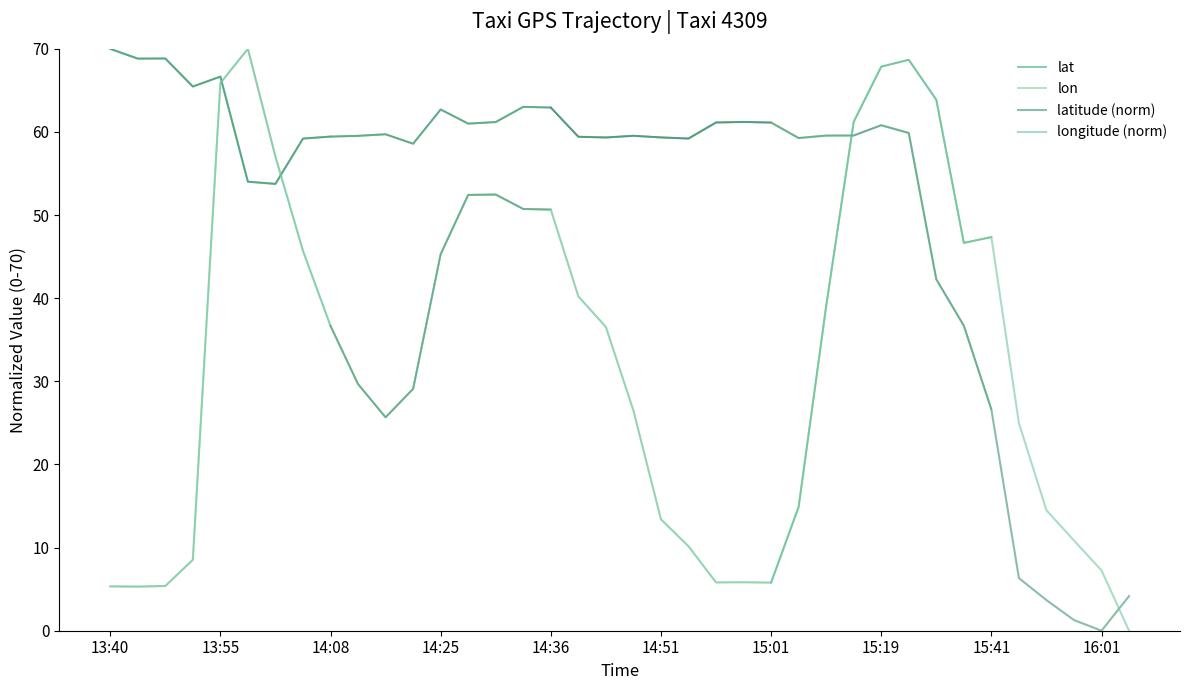

True or false: lat has a value of 59.3 at 18.

True